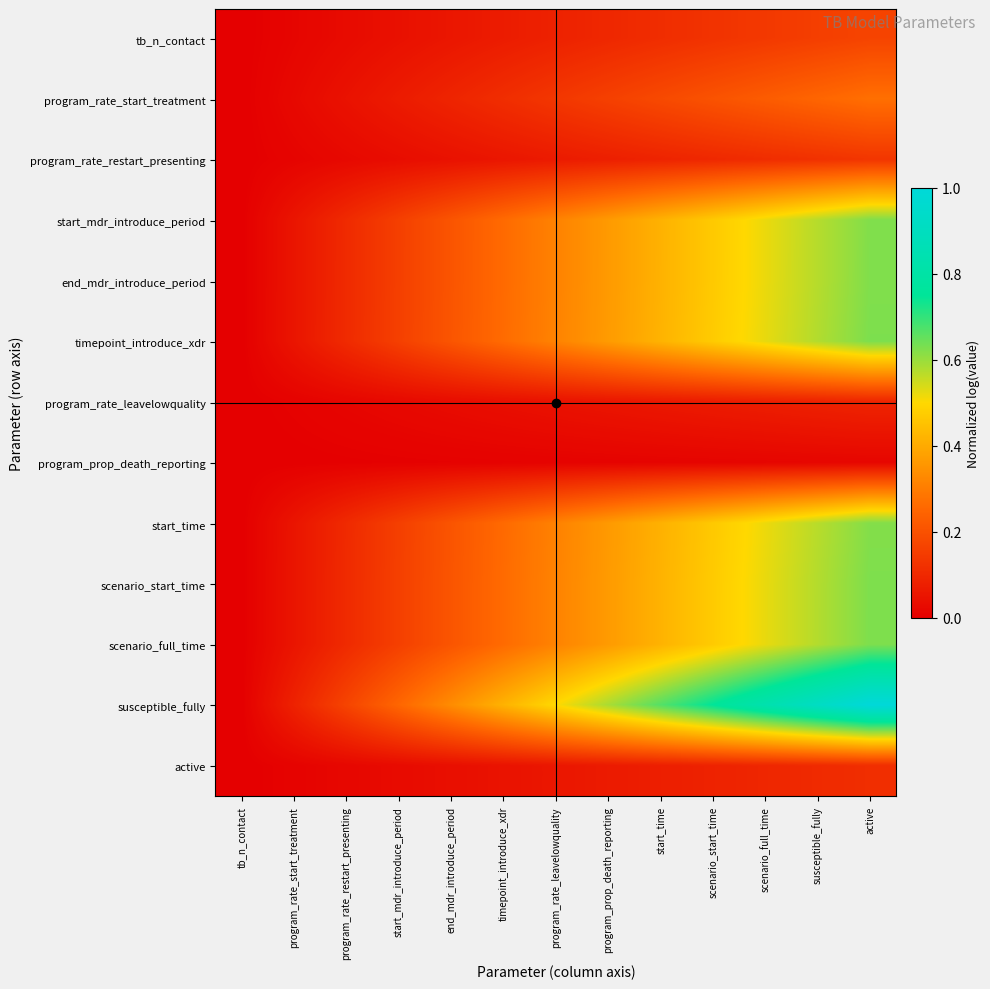

Which category has the highest value across all series?

active